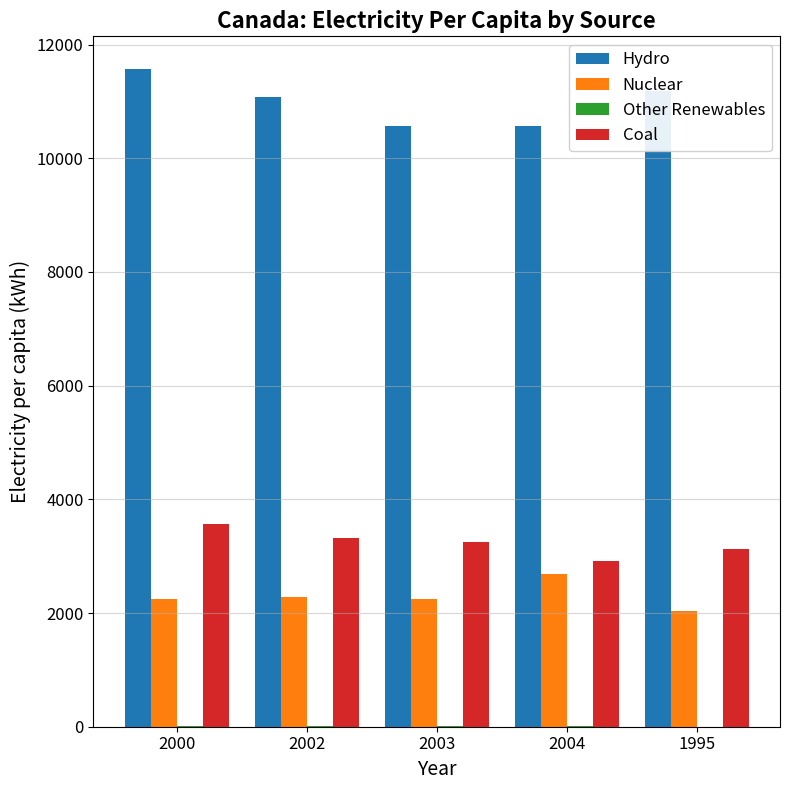

What is the sum of all Hydro values?

54962.1